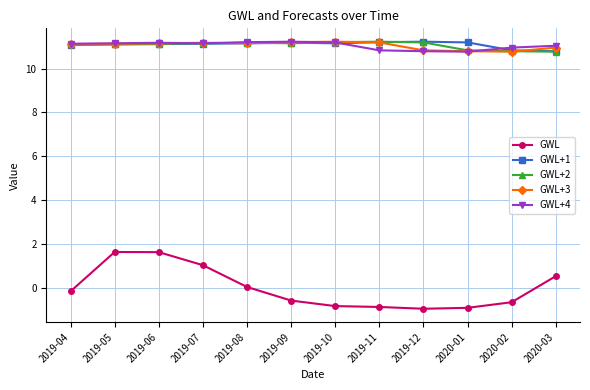

True or false: GWL+3 and GWL cross at least once.

False